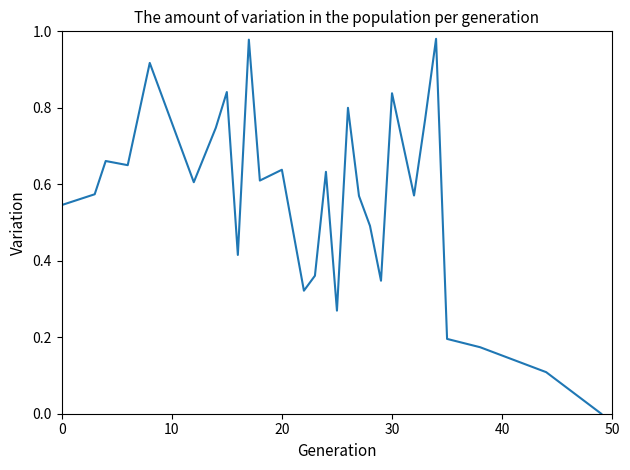

Is this an area chart (filled region under the line)?

No